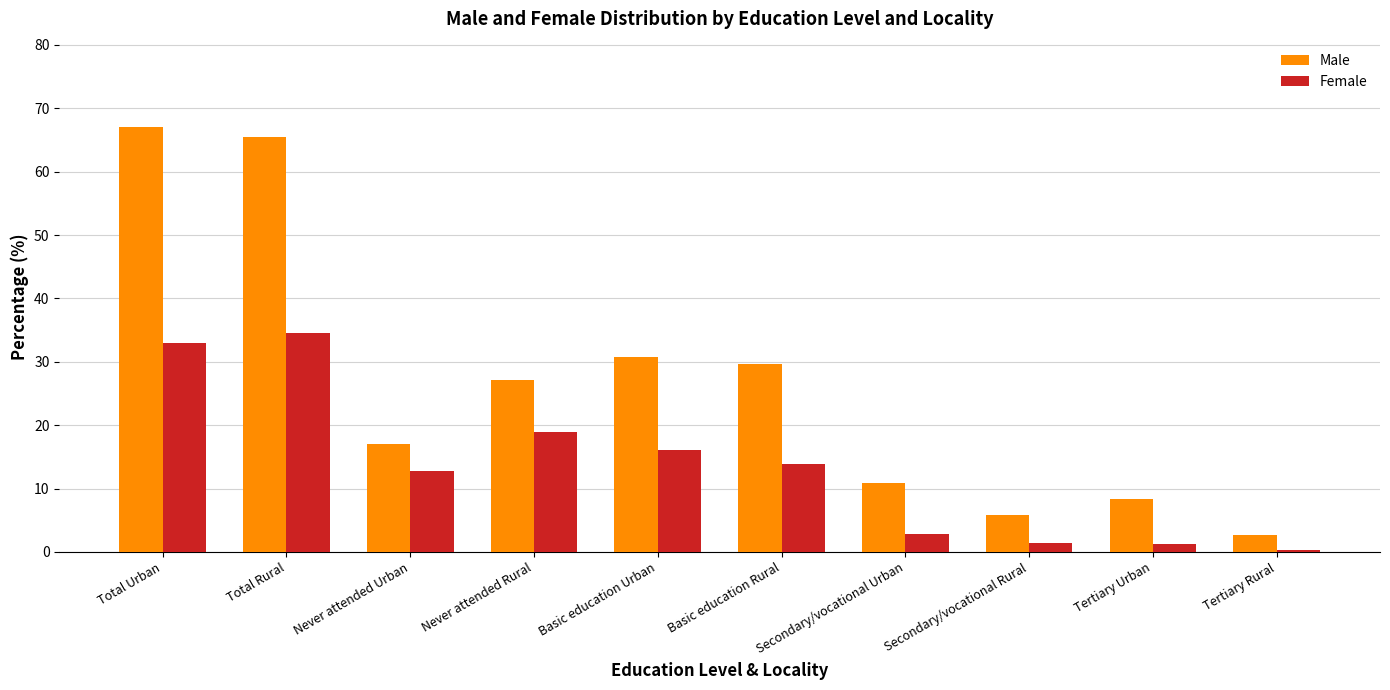

The Female series shows 4.8 at Never attended Urban. True or false?

False